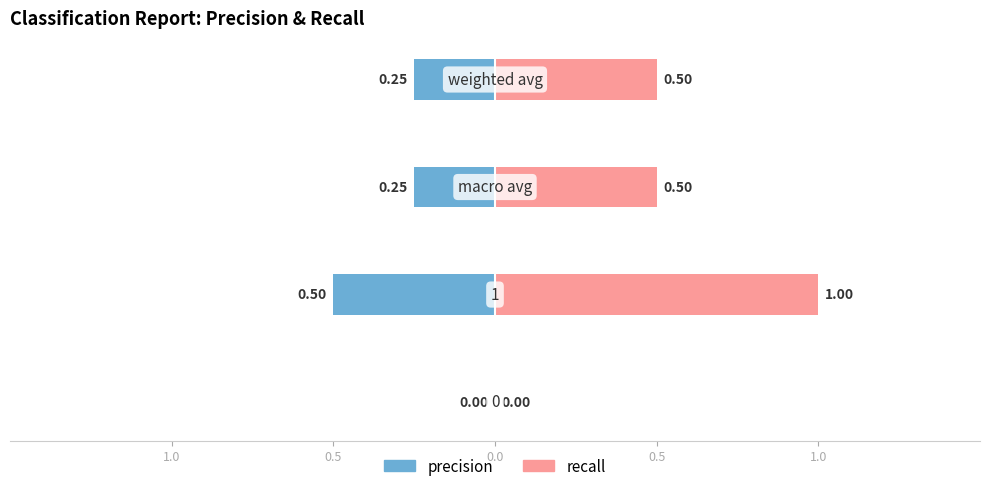

What is the total value across all series at 0.5?

0.5